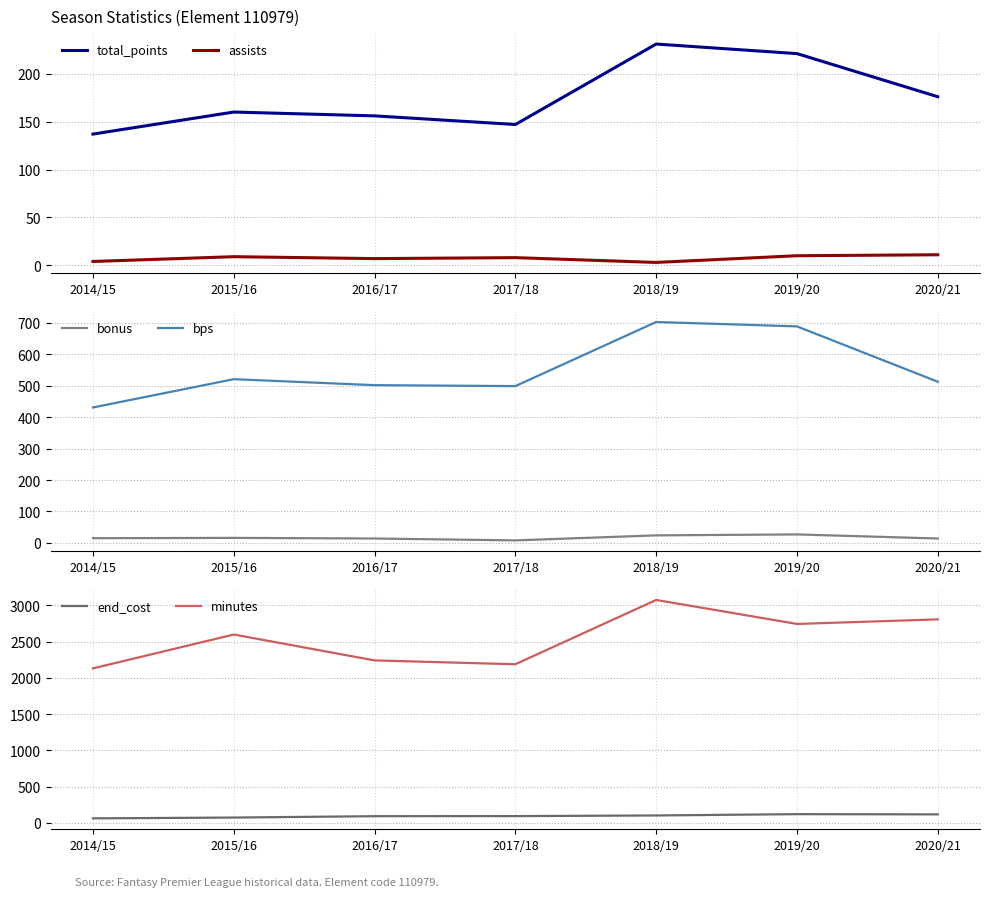

The bps series shows 366 at 2018/19. True or false?

False